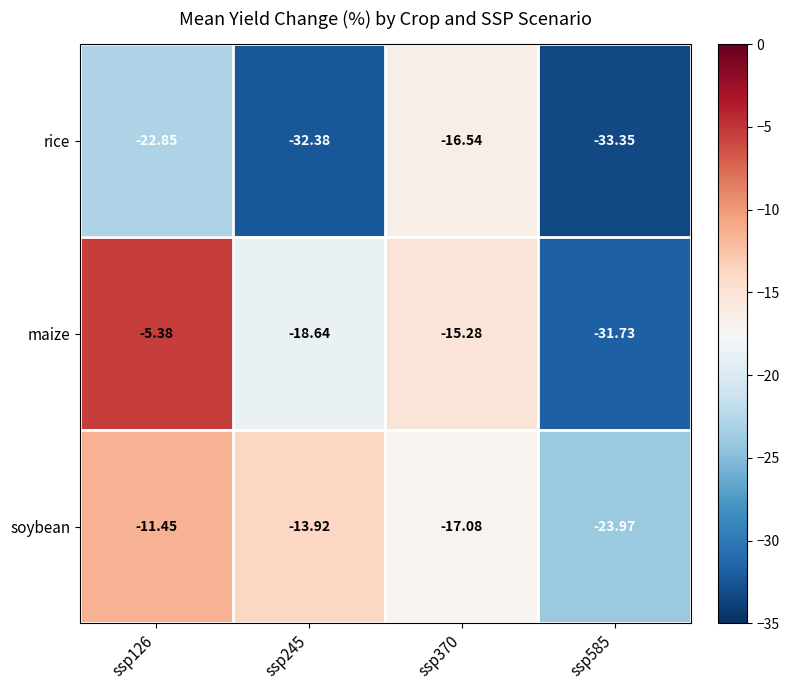

Between ssp126 and ssp245, which series saw the biggest shift?

maize